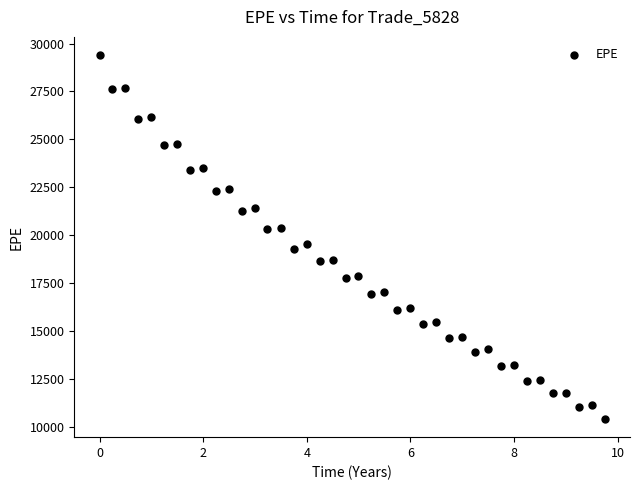

What is the range of X values (max minus min)?

9.8